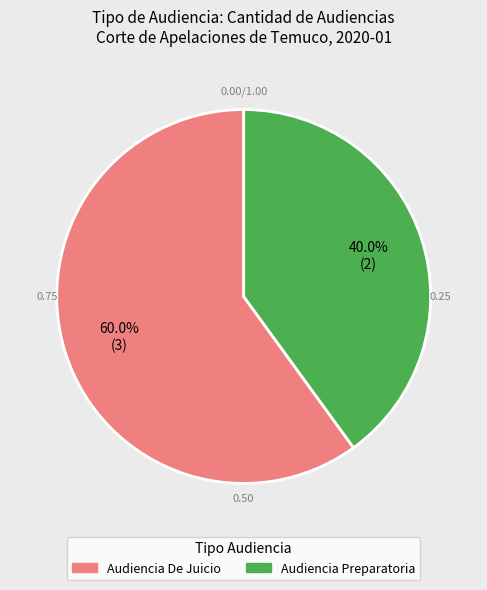

Which slice is the largest?

Audiencia De Juicio